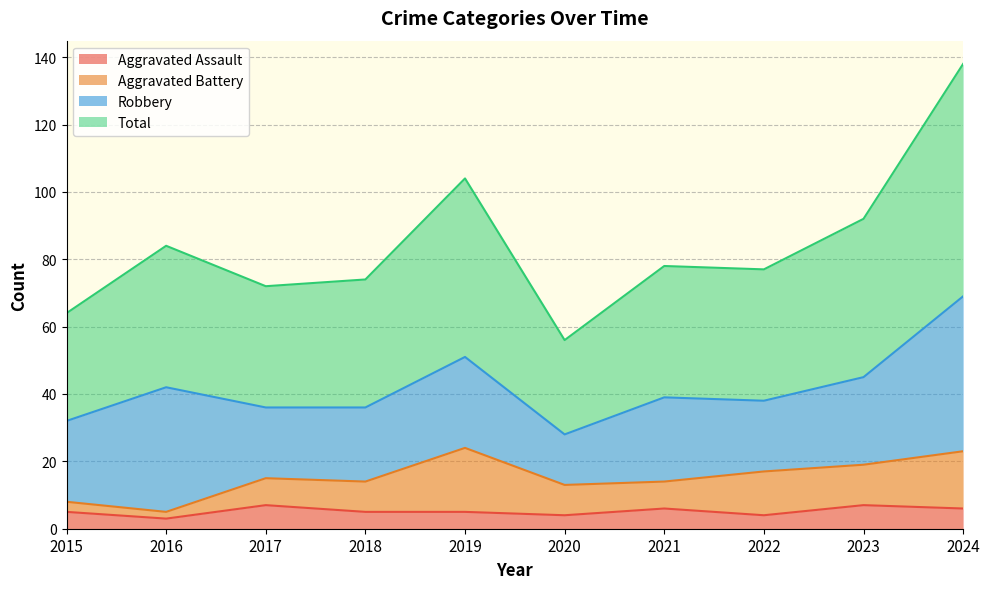

At which label does Total first exceed 78?

2016